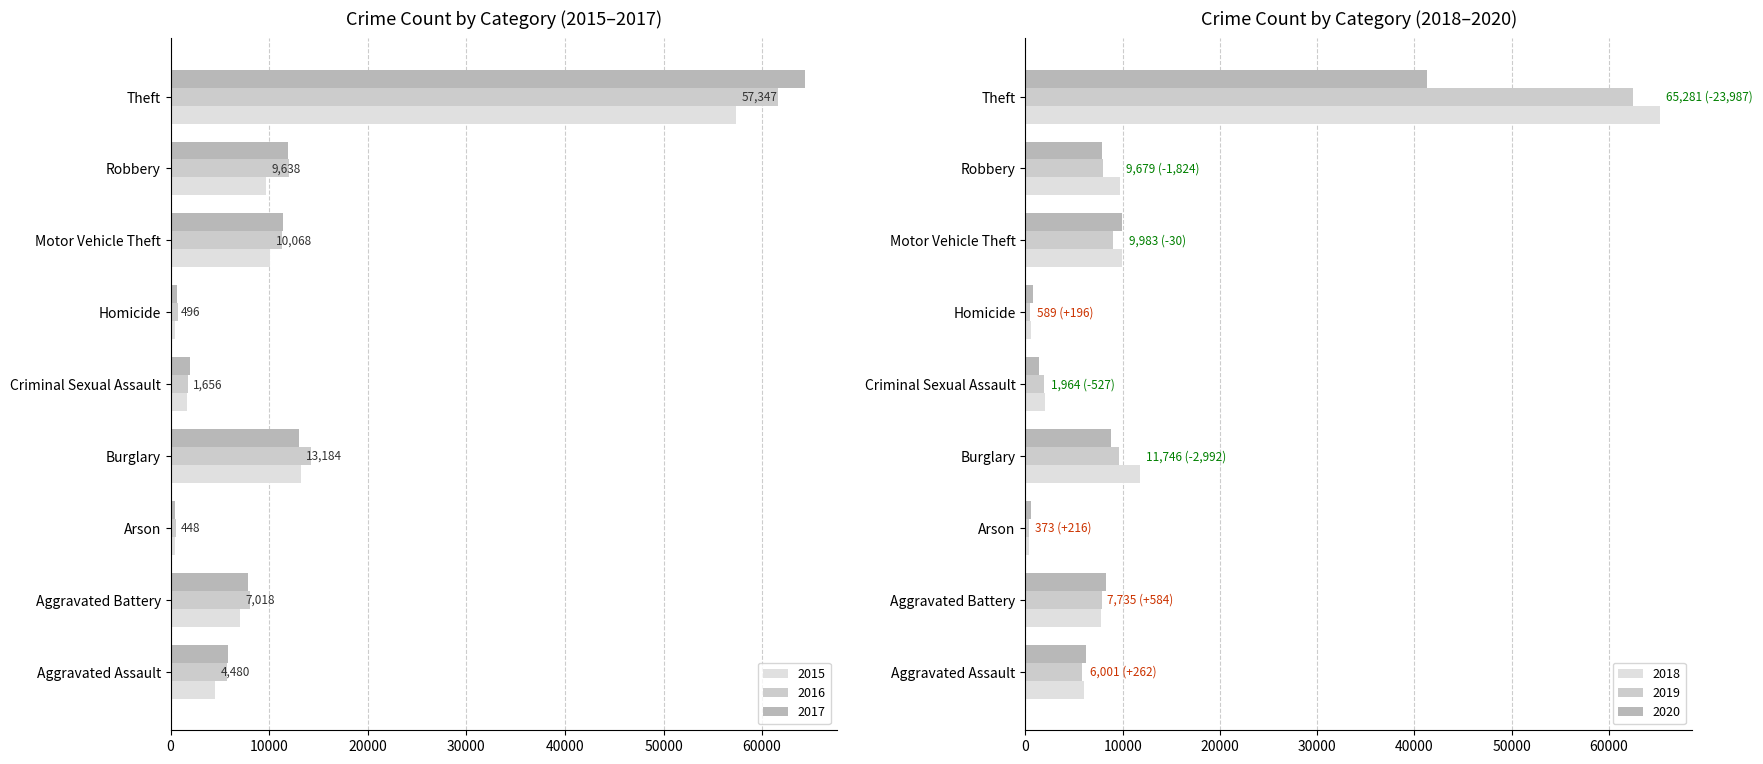

Between Burglary and Homicide, which series saw the biggest shift?

2016